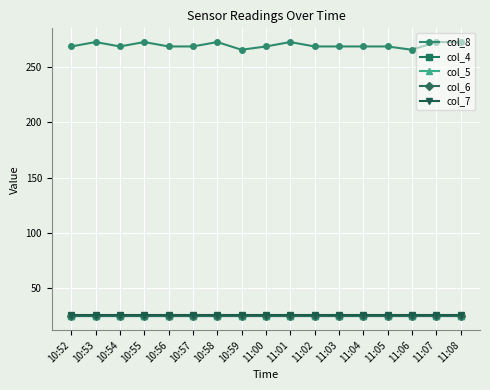

Rank the series by their maximum value, from lowest to highest.

col_4, col_5, col_6, col_7, col_8